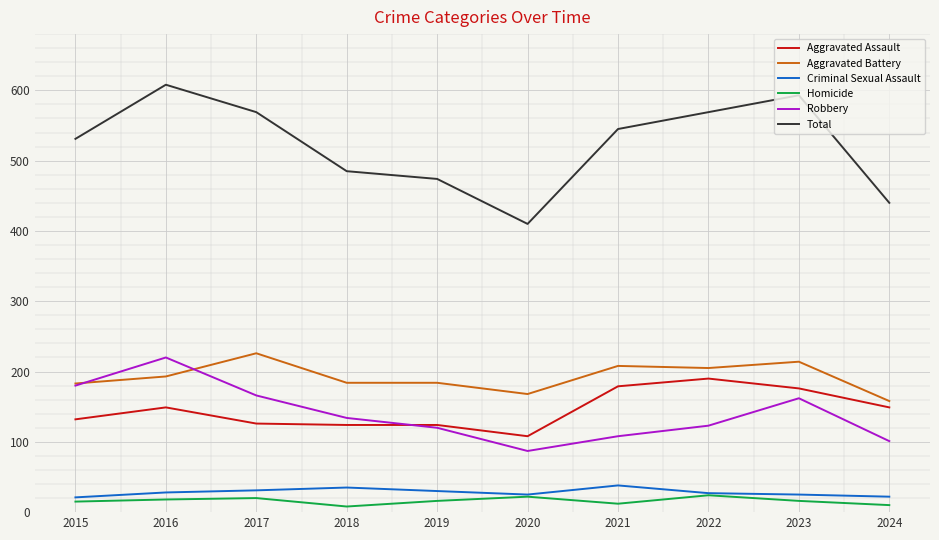

What is the total value across all series at 2023?

1186